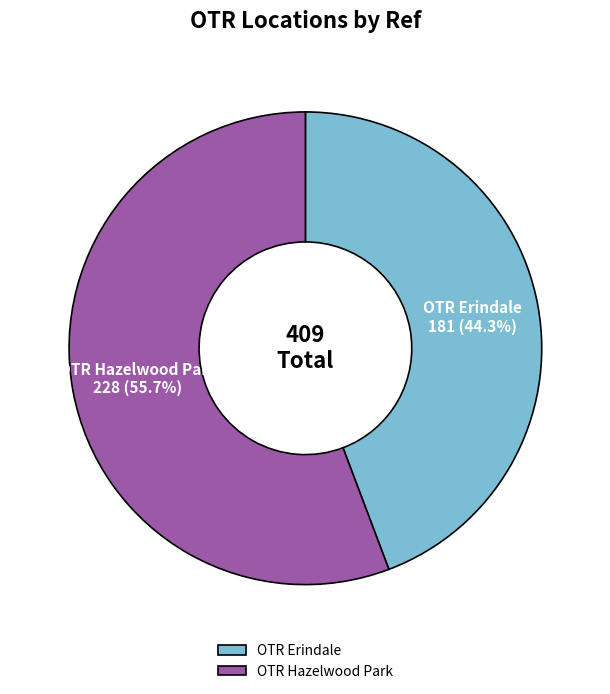

Combined, what portion of the pie is OTR Hazelwood Park and OTR Erindale?

100.0%